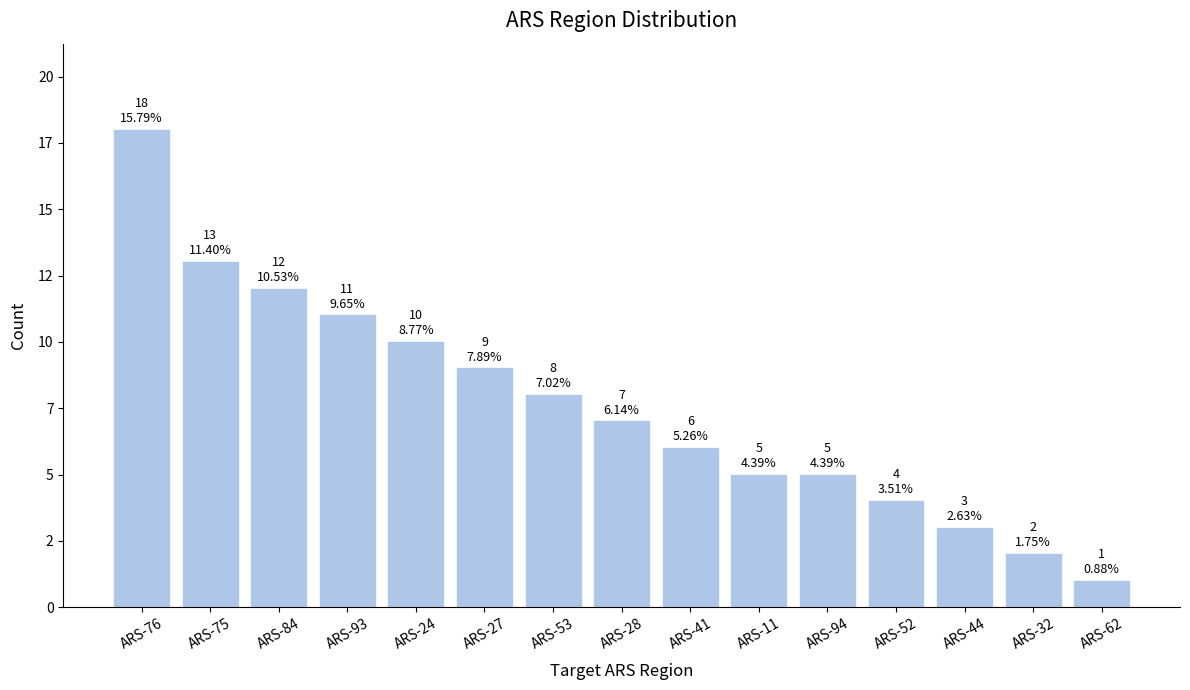

What is the maximum value shown in the chart?

18